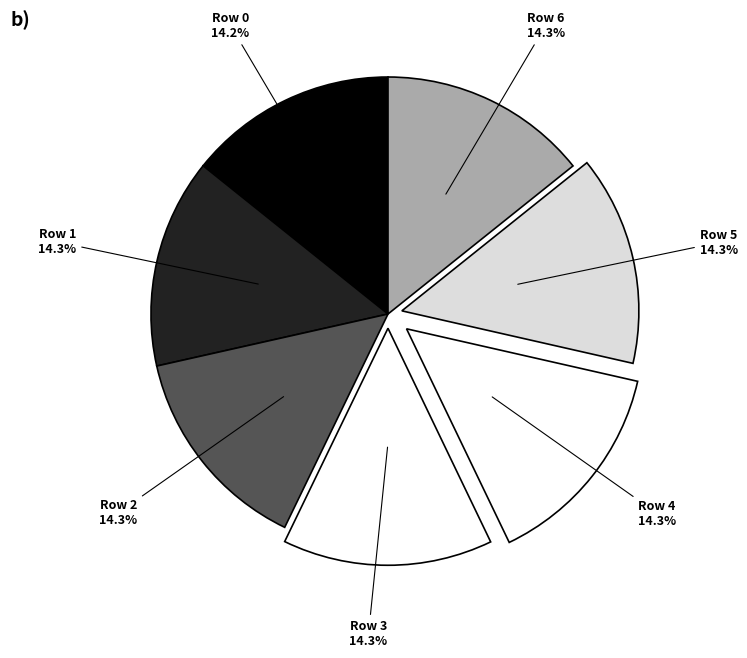

Does Row 6 account for over 50% of the chart?

No